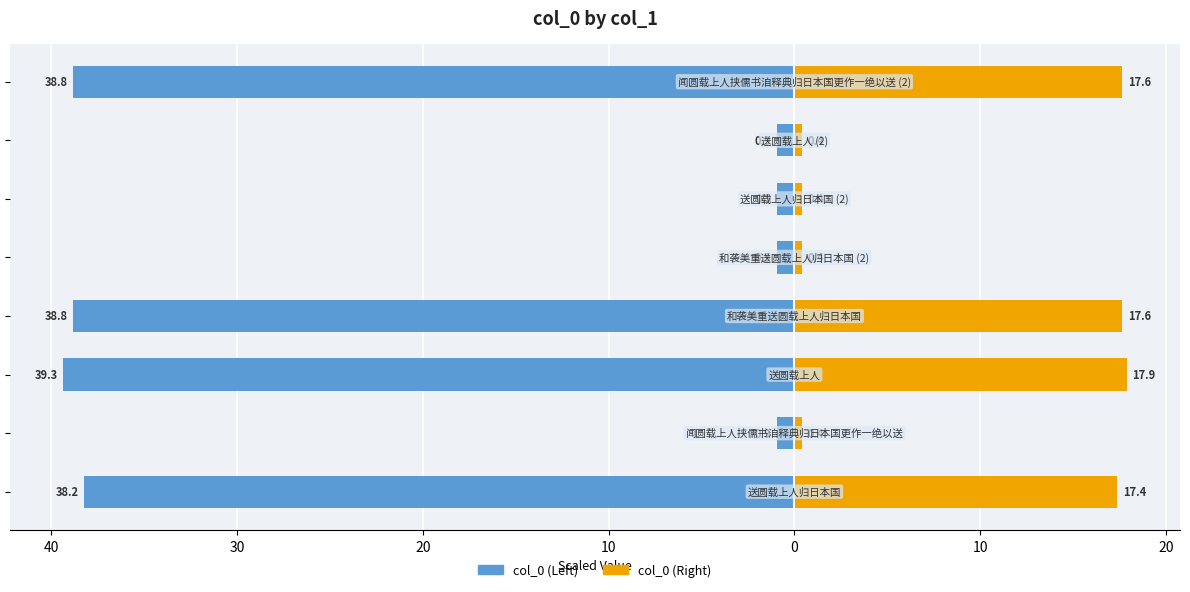

Read the col_0 (Left) value at 30.

-39.3